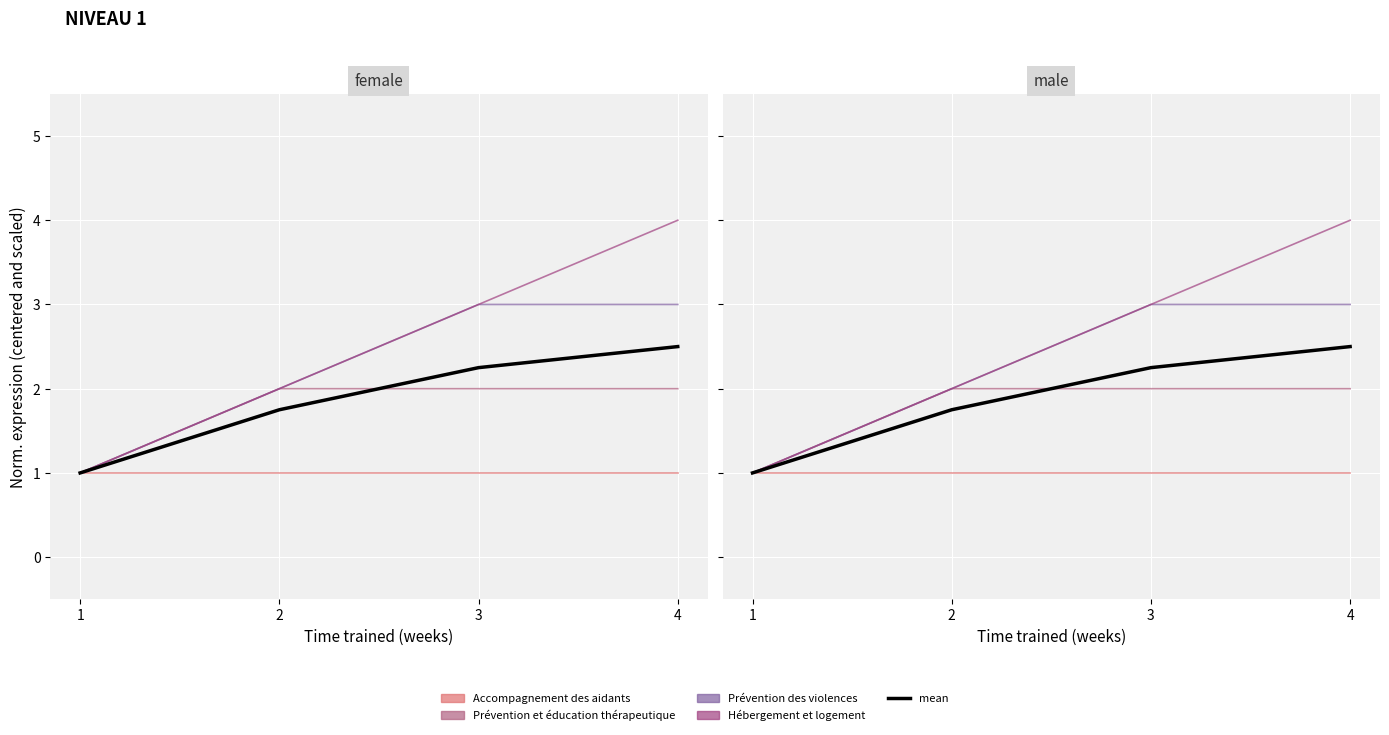

What is the difference between the maximum and minimum values in the mean series?

1.5